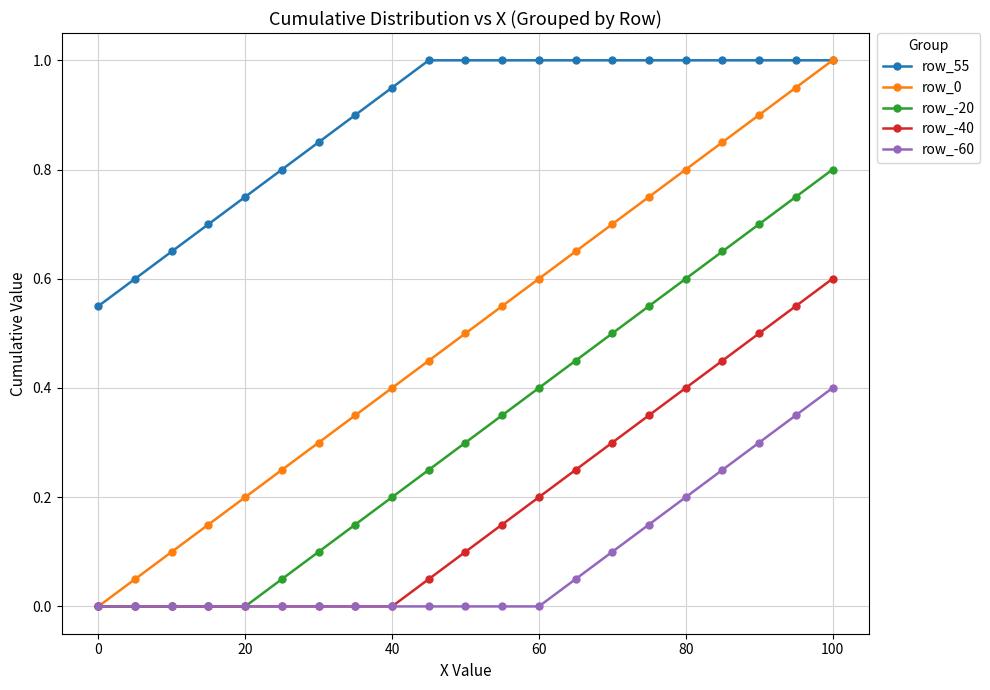

Which series has the largest total across all categories?

row_55